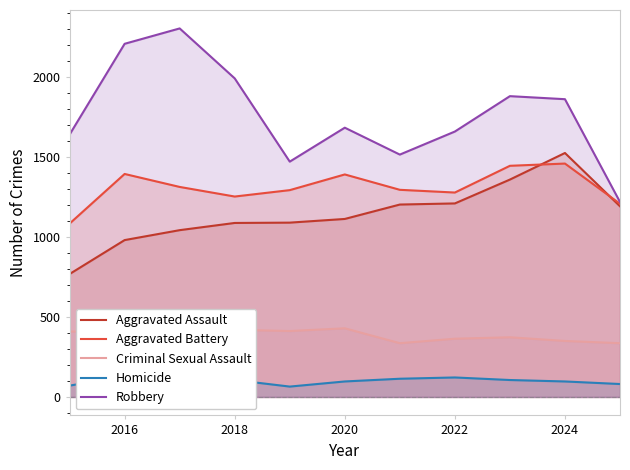

How many lines are shown in the chart?

5